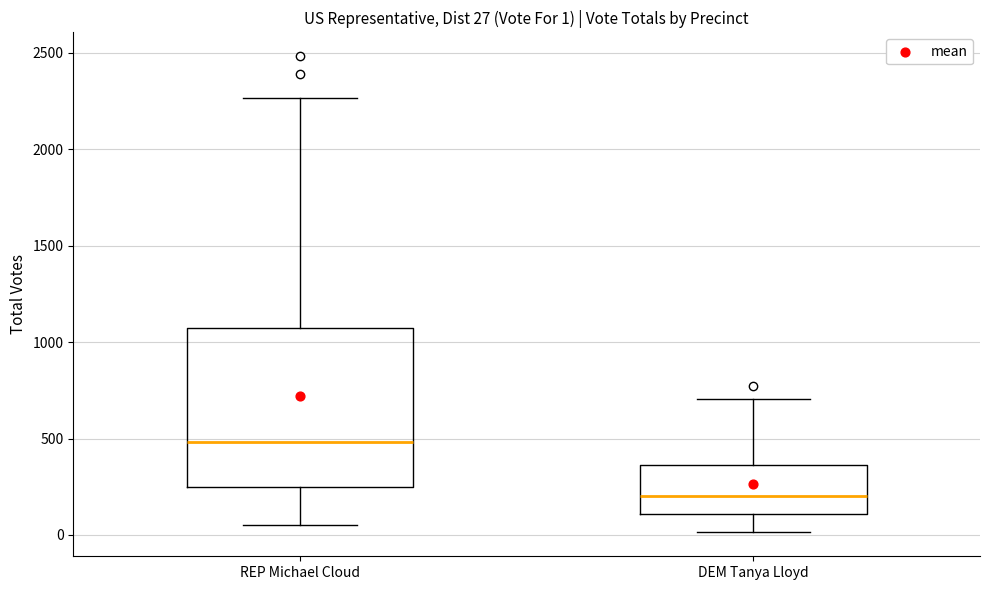

Which box has the highest median line?

REP Michael Cloud